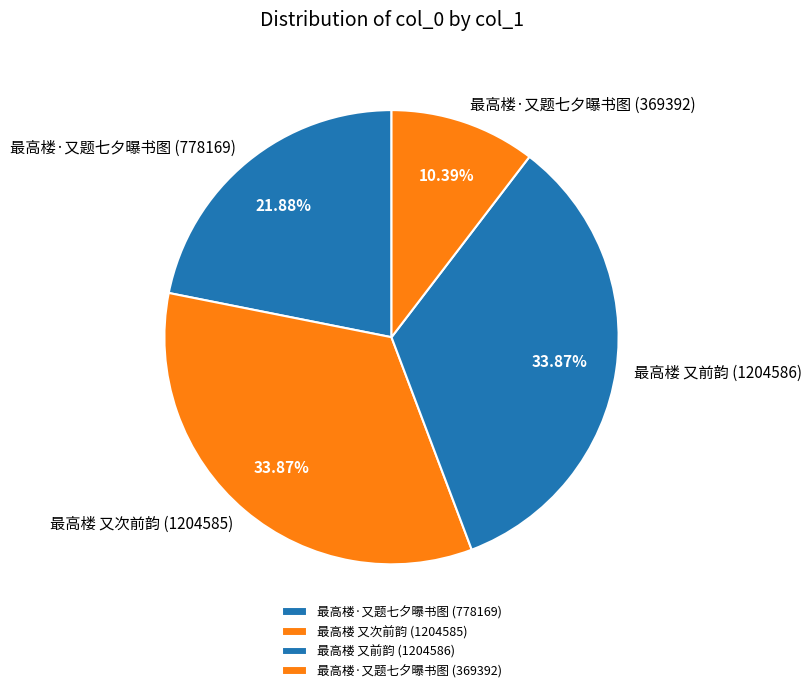

What is the smallest slice in the pie chart?

最高楼·又题七夕曝书图 (369392)